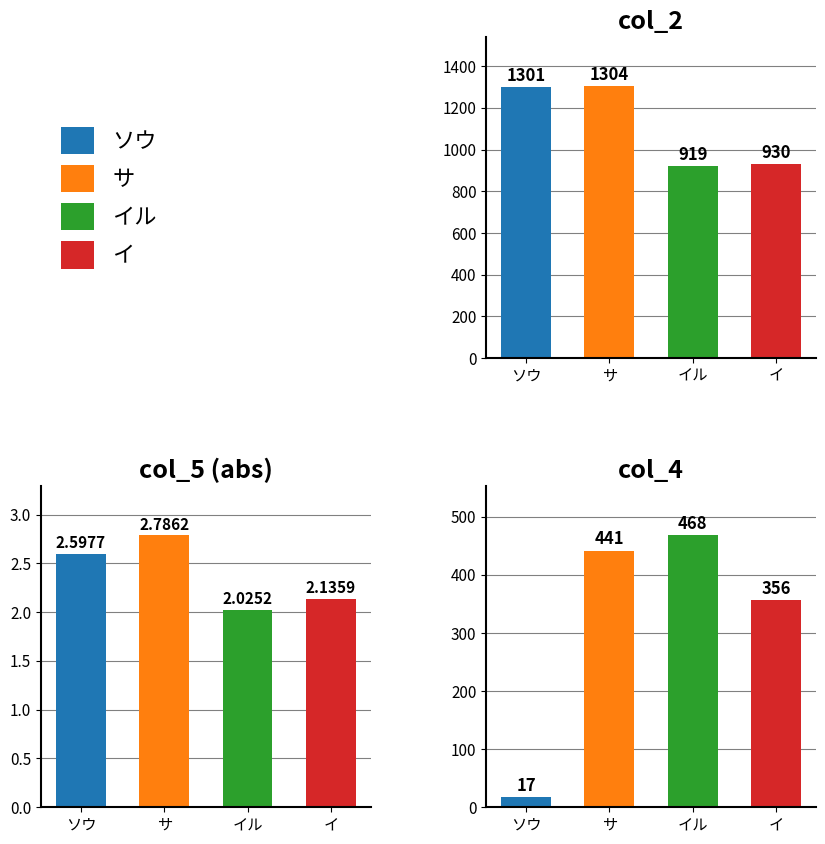

Reading right to left, what are all the values shown in this chart?

col_2: 930.0	919.0	1304.0	1301.0
col_5 (abs): 2.1	2.0	2.8	2.6
col_4: 356.0	468.0	441.0	17.0